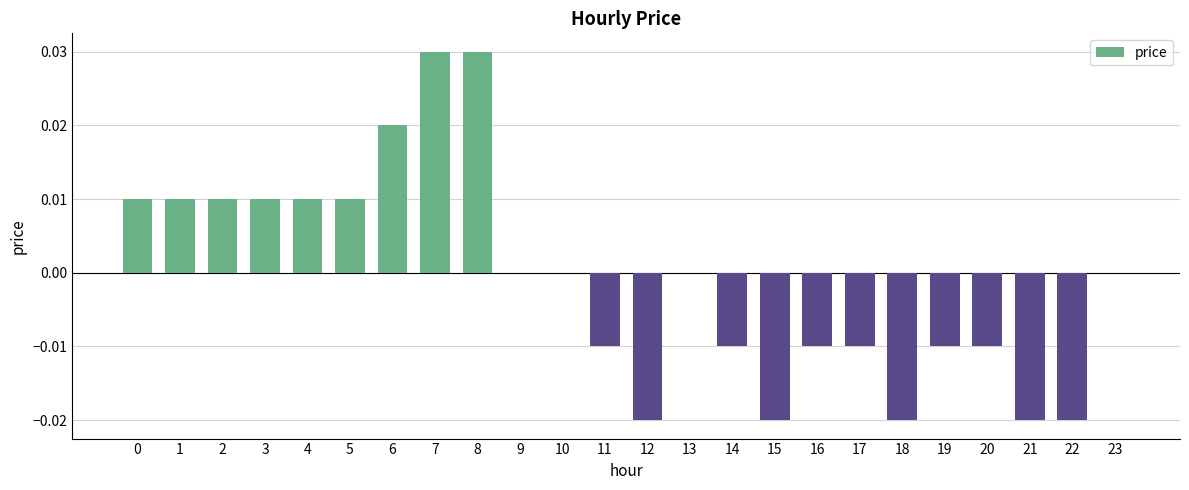

Which has a higher value, 18 or 4?

4